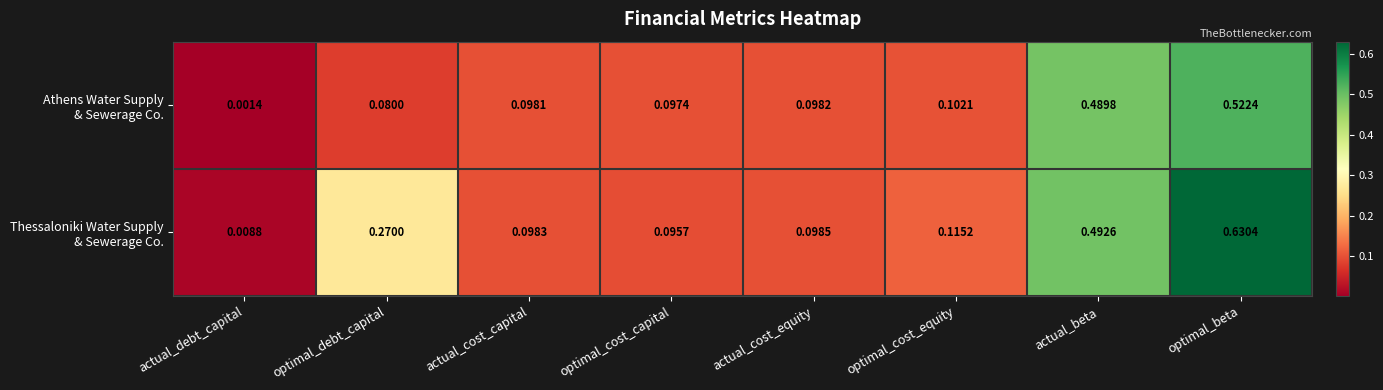

At which category is the sum across all series the highest?

optimal_beta